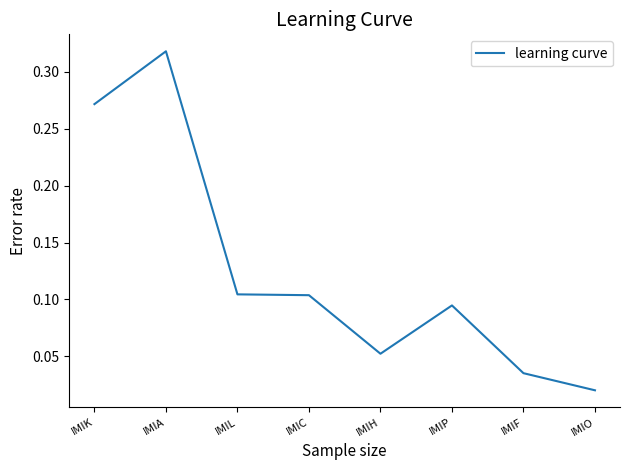

The chart shows a value of 0.1 at IMIF. True or false?

False